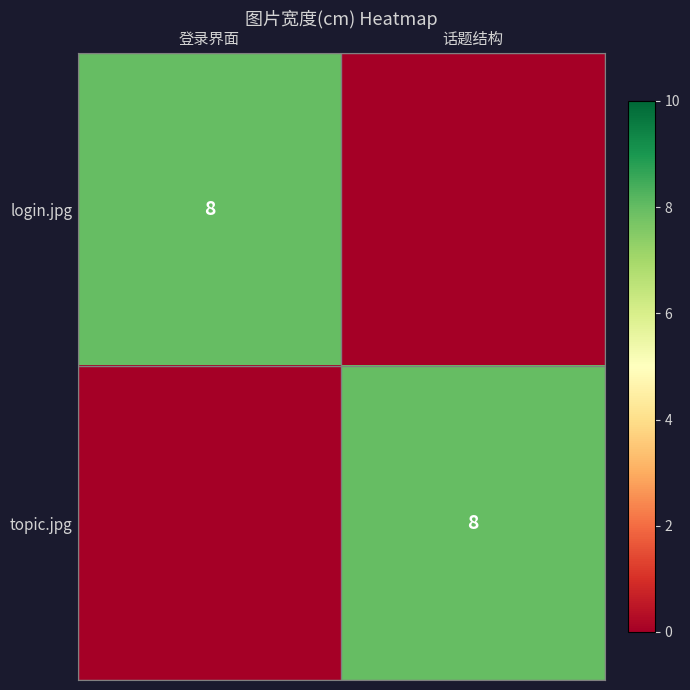

The value of login.jpg at 登录界面 is 8. True or false?

True